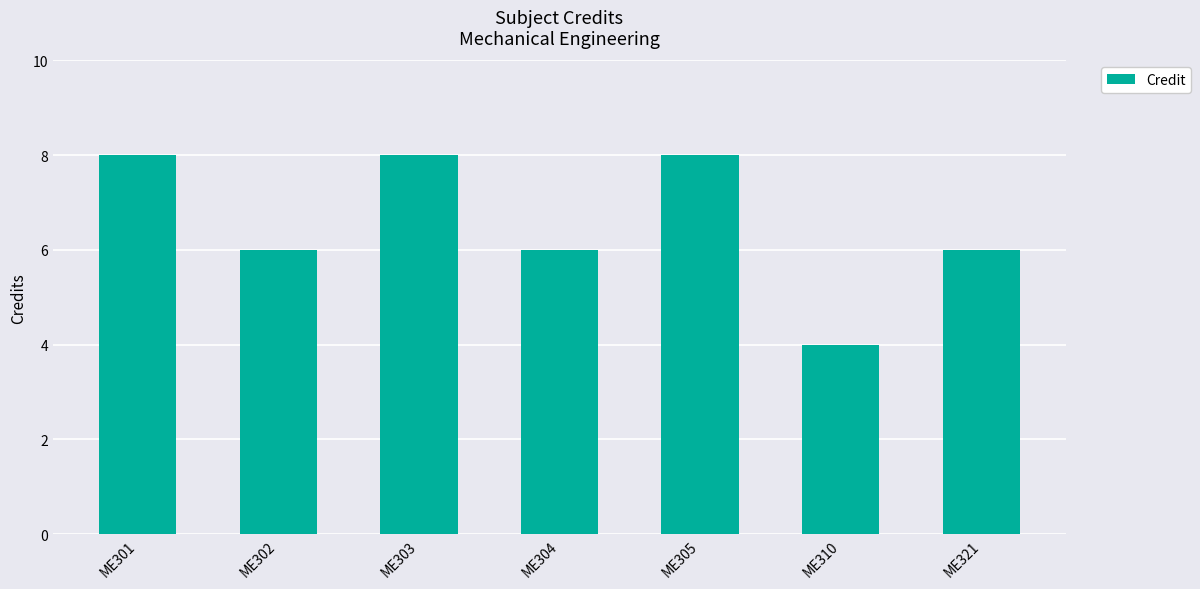

What is the difference between the second highest and second lowest values?

2